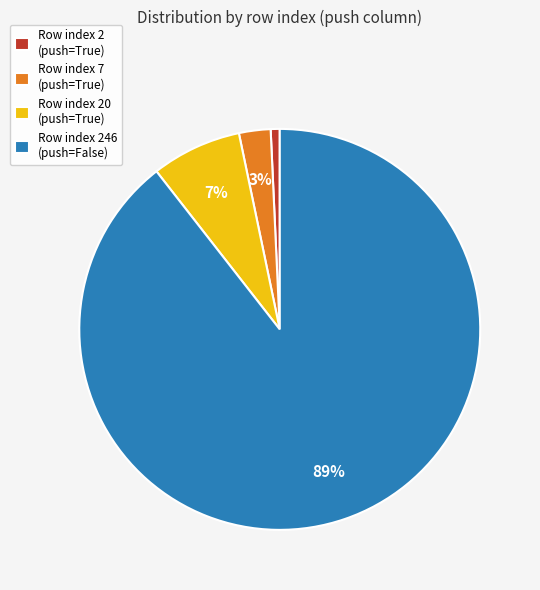

To the nearest percent, what portion does Row index 20 (push=True) represent?

7%